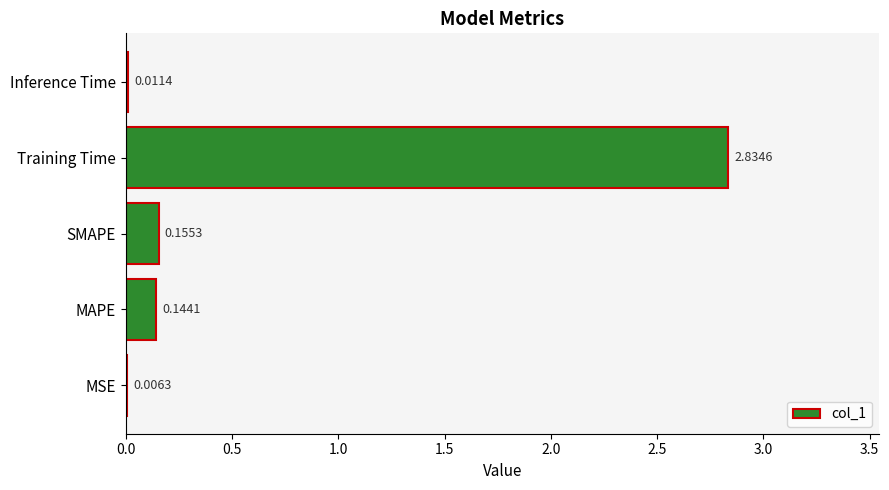

Count the number of data series in this chart.

1